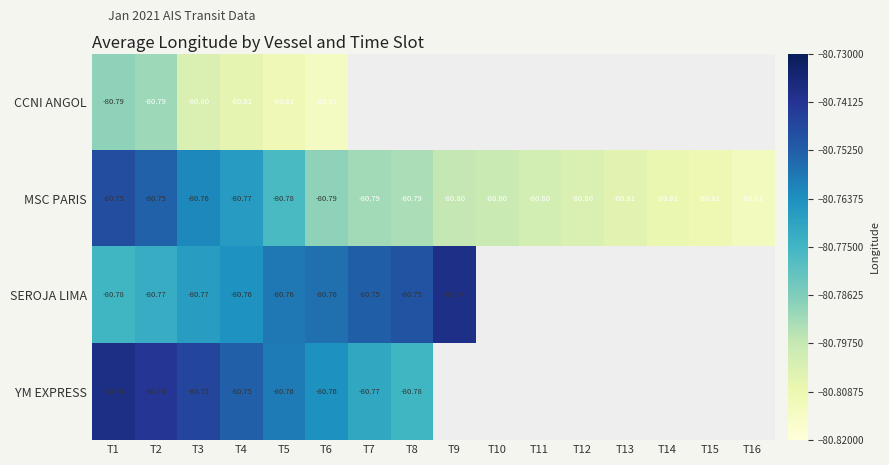

Is the value of YM EXPRESS at T4 greater than the value of SEROJA LIMA at T9?

No